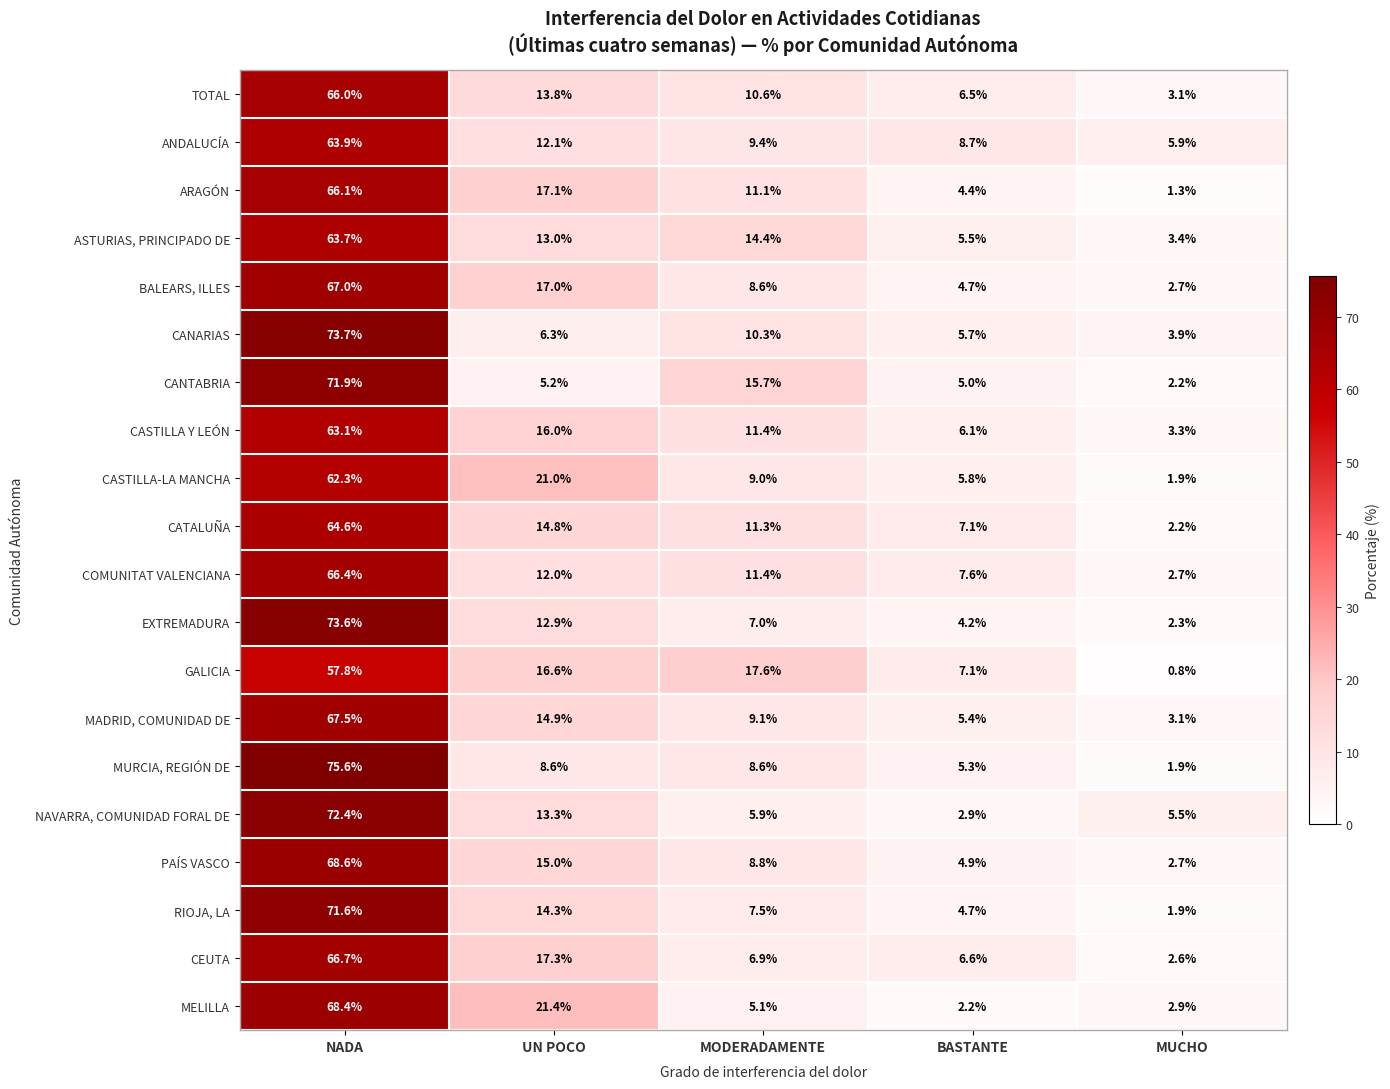

What is the greatest value displayed?

75.6